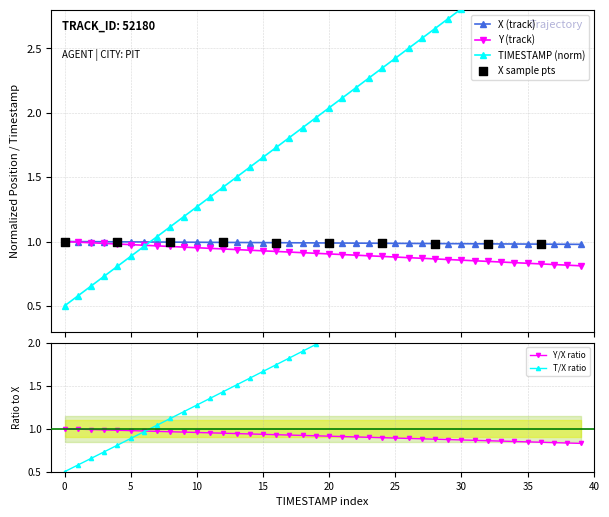

What is the total value across all series at 57.7?

5.1